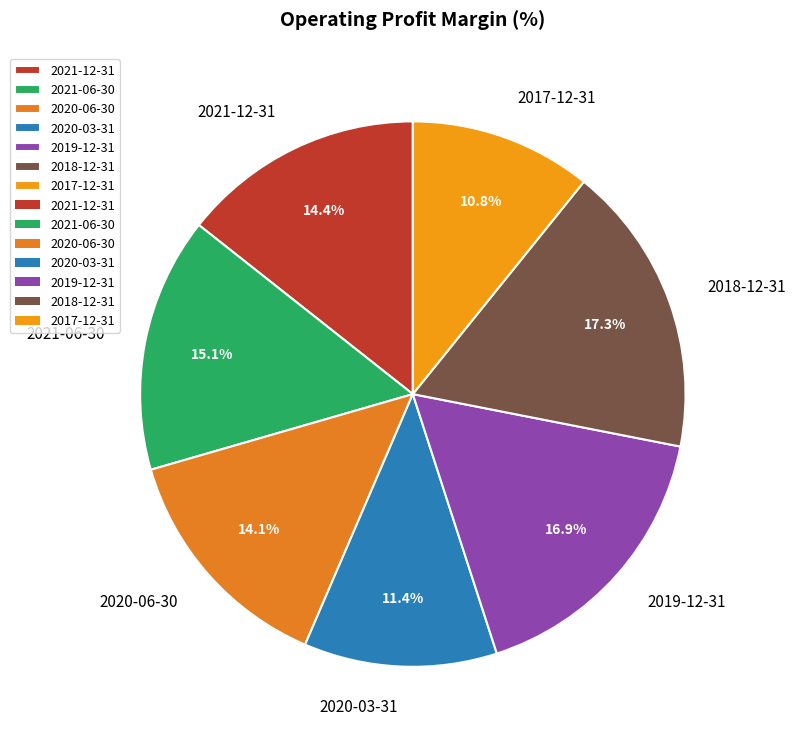

To the nearest percent, what is the combined percentage of 2017-12-31 and 2021-06-30?

26%